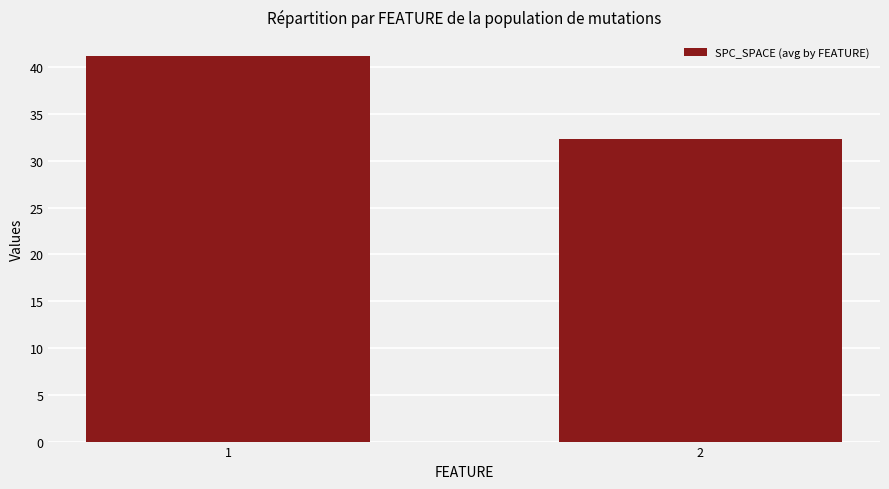

List the labels in order of value, largest first.

1, 2